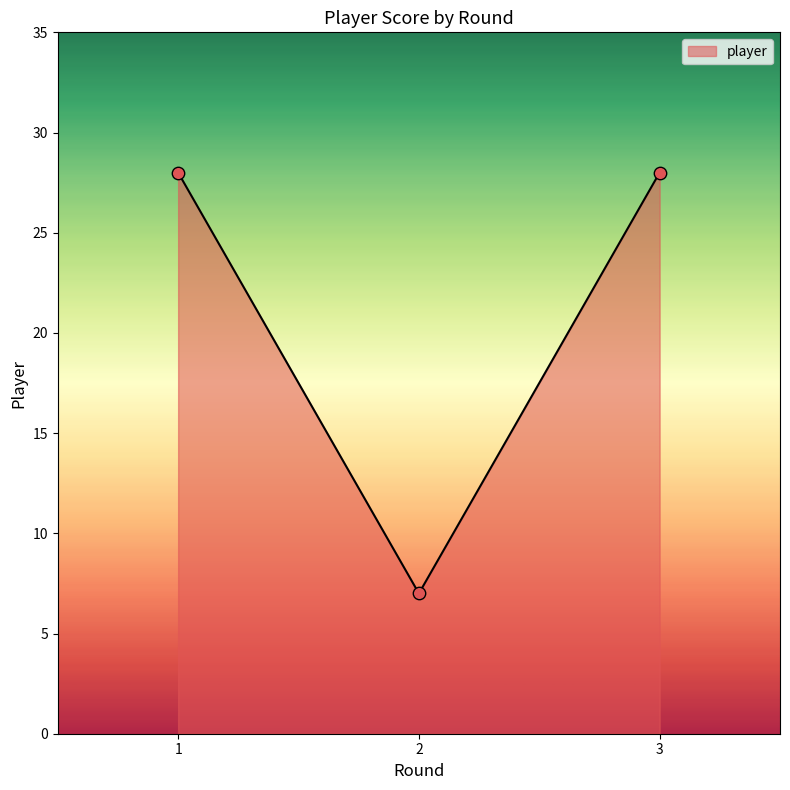

What is the ratio of the value at 1 to the value at 3?

1.0